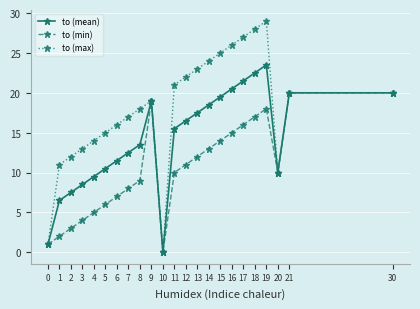

What is the difference between the maximum and minimum values in the to (max) series?

29.0